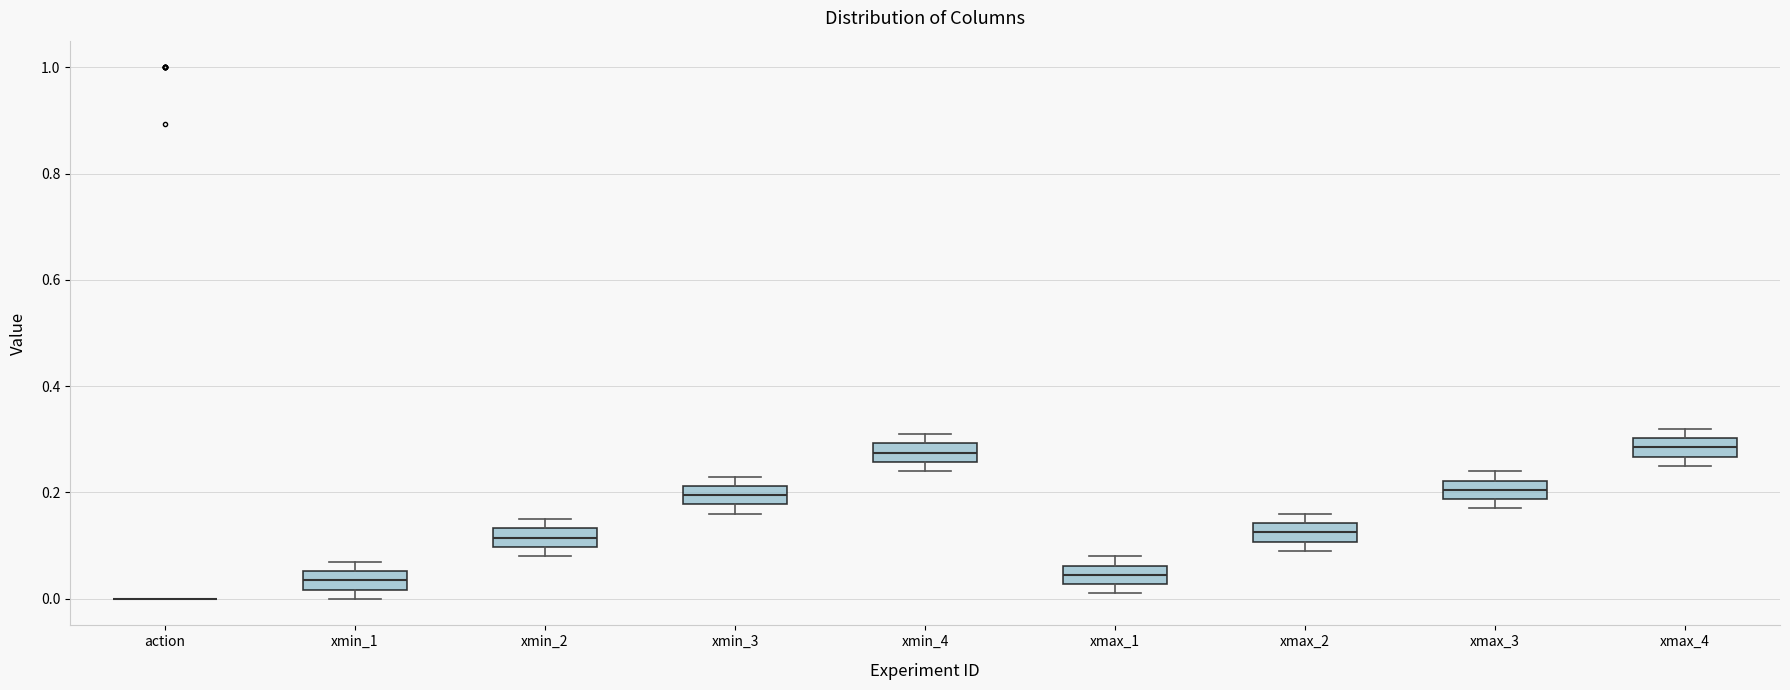

Reading left to right, transcribe this box plot: for each box, give where its median line is, the range the box spans, and where its two whiskers end, as read against the y-axis. The values are not printed on the chart, so give them approximately, as read against the axis.

action: box collapsed to a line at 0.00, whiskers 0.00 to 0.00
xmin_1: median 0.04, box 0.02 to 0.06, whiskers 0.00 to 0.08
xmin_2: median 0.12, box 0.10 to 0.14, whiskers 0.08 to 0.16
xmin_3: median 0.20, box 0.18 to 0.22, whiskers 0.16 to 0.24
xmin_4: median 0.28, box 0.26 to 0.30, whiskers 0.24 to 0.32
xmax_1: median 0.04, box 0.02 to 0.06, whiskers 0.02 (just below the box's lower edge) to 0.08
xmax_2: median 0.12, box 0.10 to 0.14, whiskers 0.10 (just below the box's lower edge) to 0.16
xmax_3: median 0.20, box 0.18 to 0.22, whiskers 0.18 (just below the box's lower edge) to 0.24
xmax_4: median 0.28, box 0.26 to 0.30, whiskers 0.26 (below the box's lower edge) to 0.32